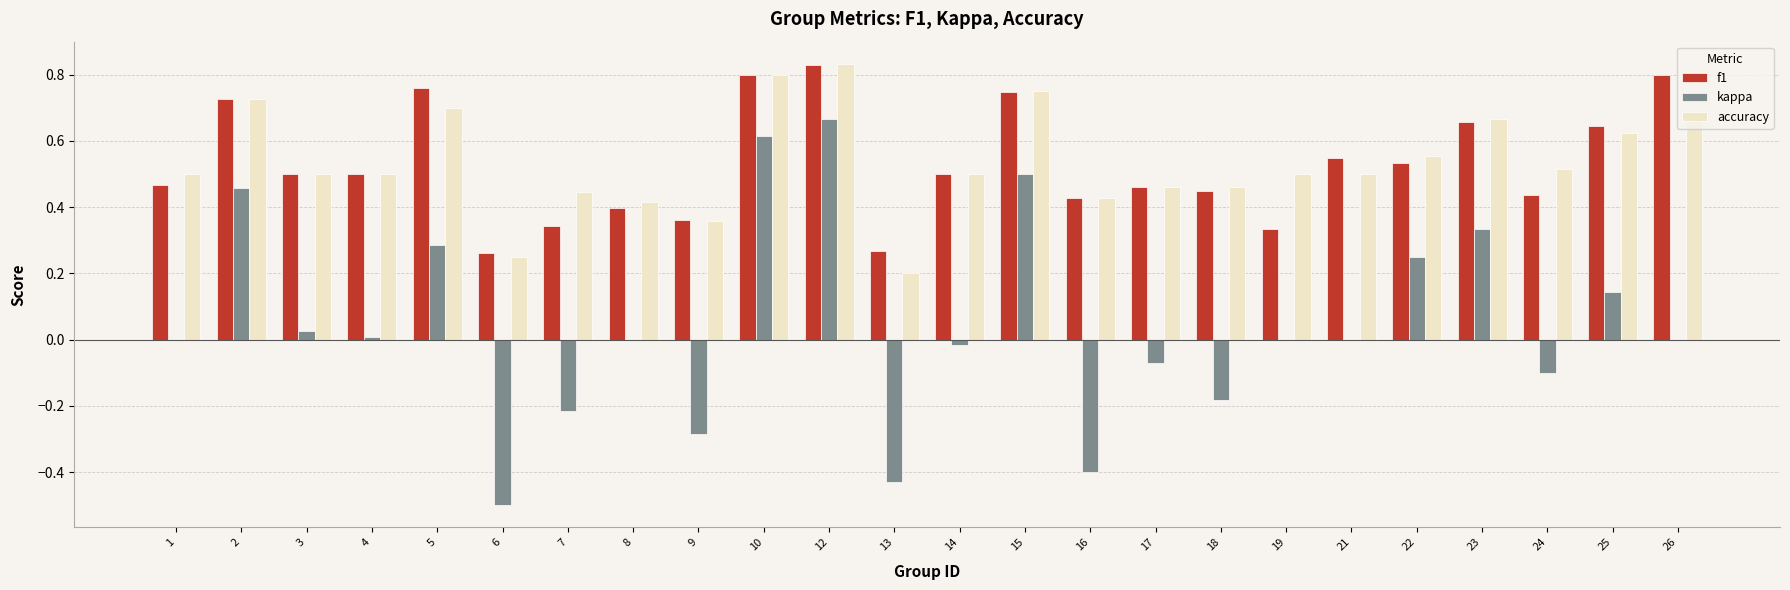

Between 14 and 17, which series saw the biggest shift?

kappa